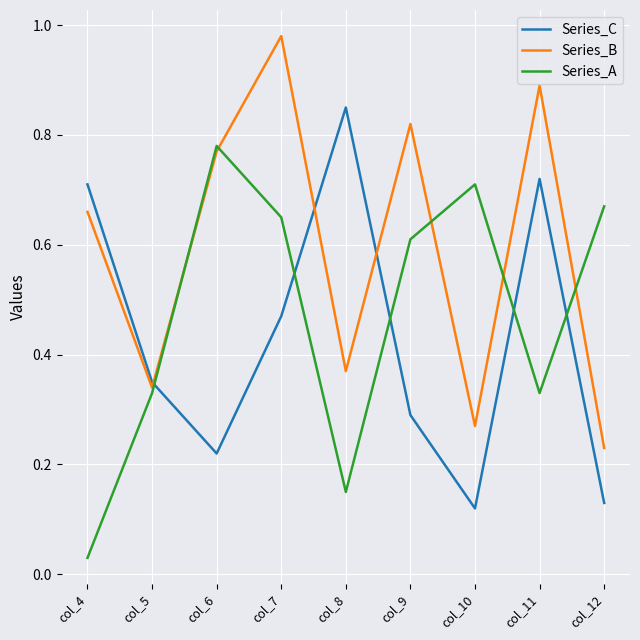

After their last crossing, which series has the higher values: Series_C or Series_B?

Series_B